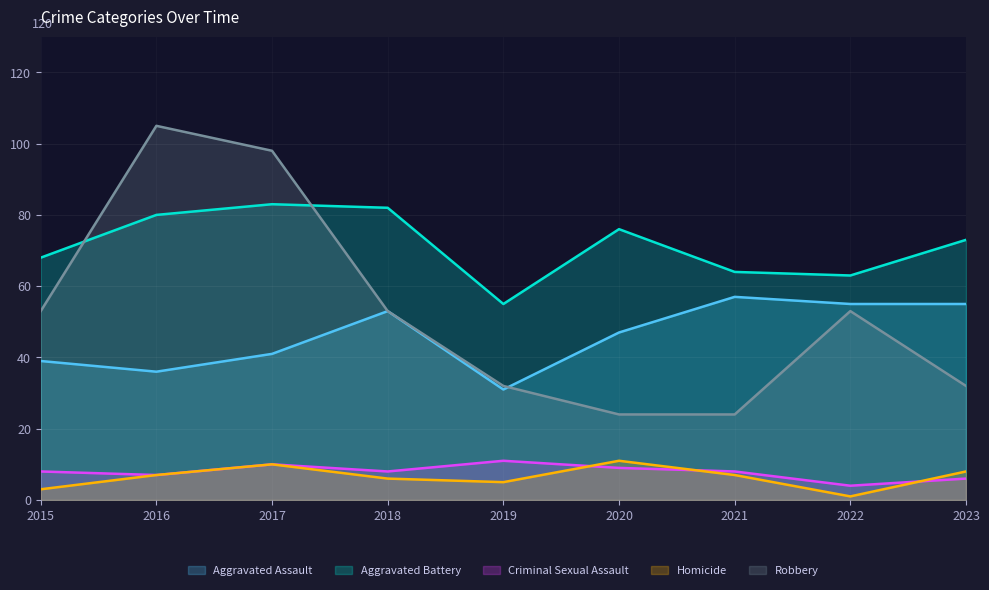

What is the maximum value for Robbery?

105